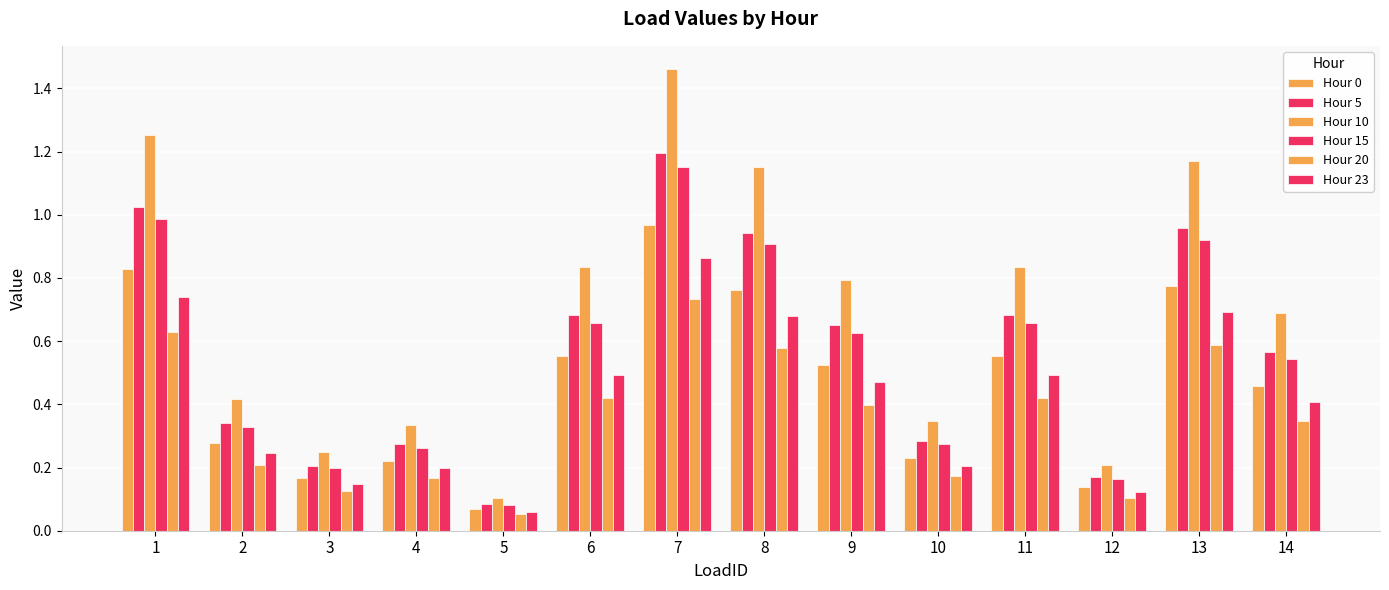

True or false: Hour 20 has a value of 0.2 at 2.

True